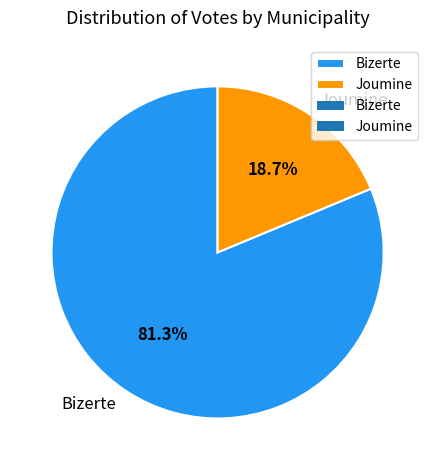

The Joumine slice represents 31% of the pie. True or false?

False